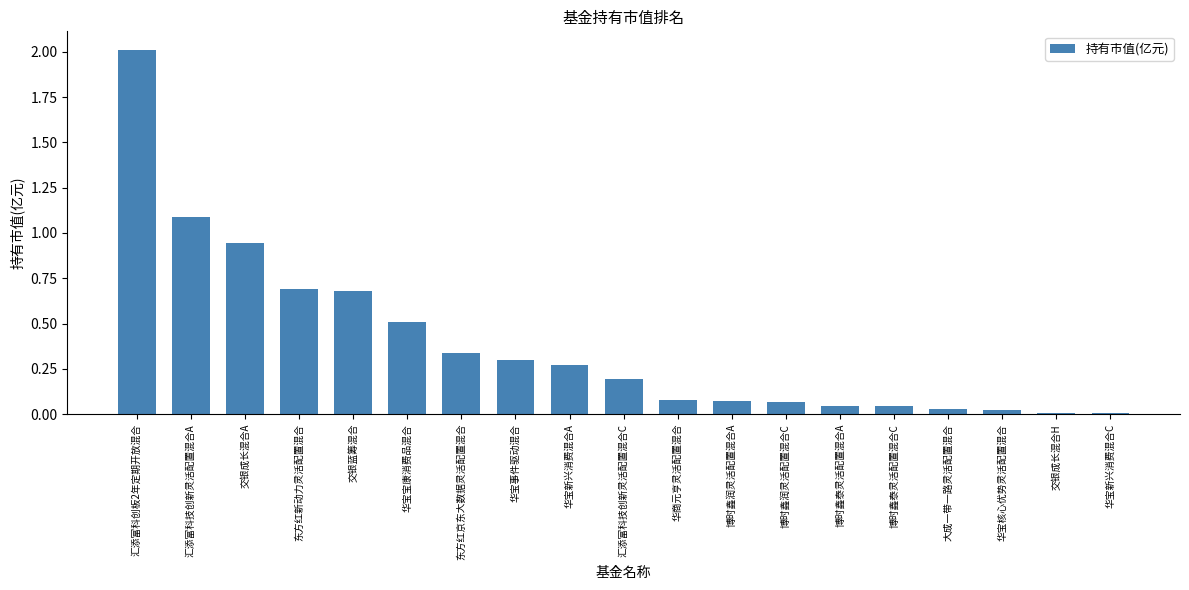

What is the sum of the values at 华宝新兴消费混合A and 交银蓝筹混合?

1.0